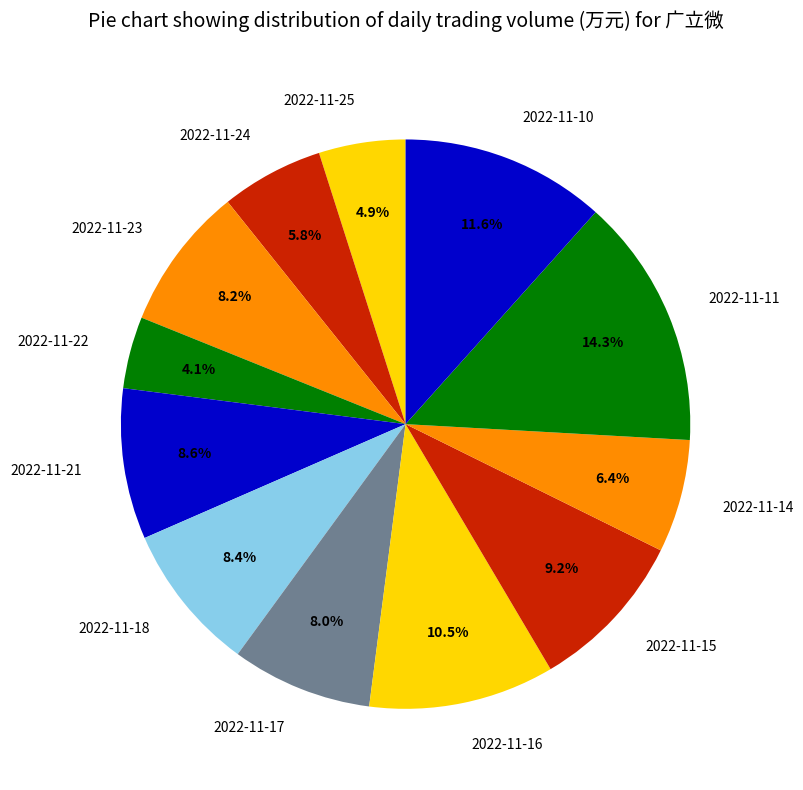

Between 2022-11-24 and 2022-11-18, which is larger?

2022-11-18